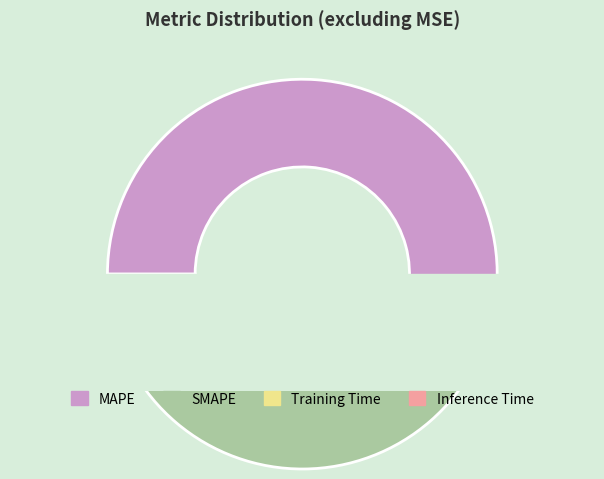

To the nearest percent, what portion does Training Time represent?

1%